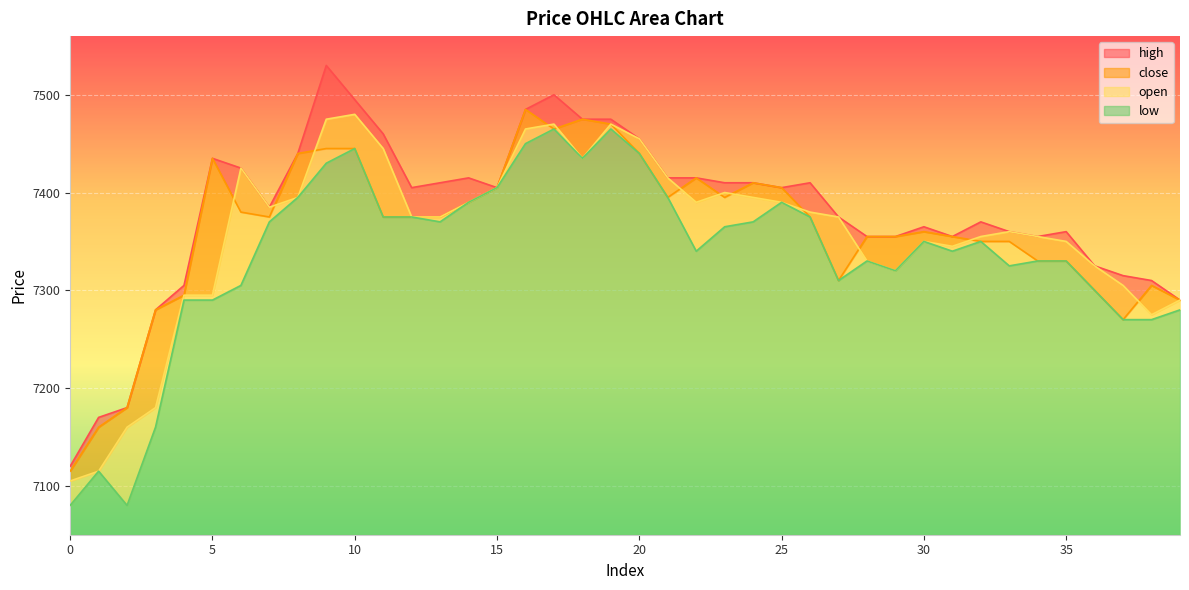

Between which two adjacent categories do open and close first intersect?

5 and 6